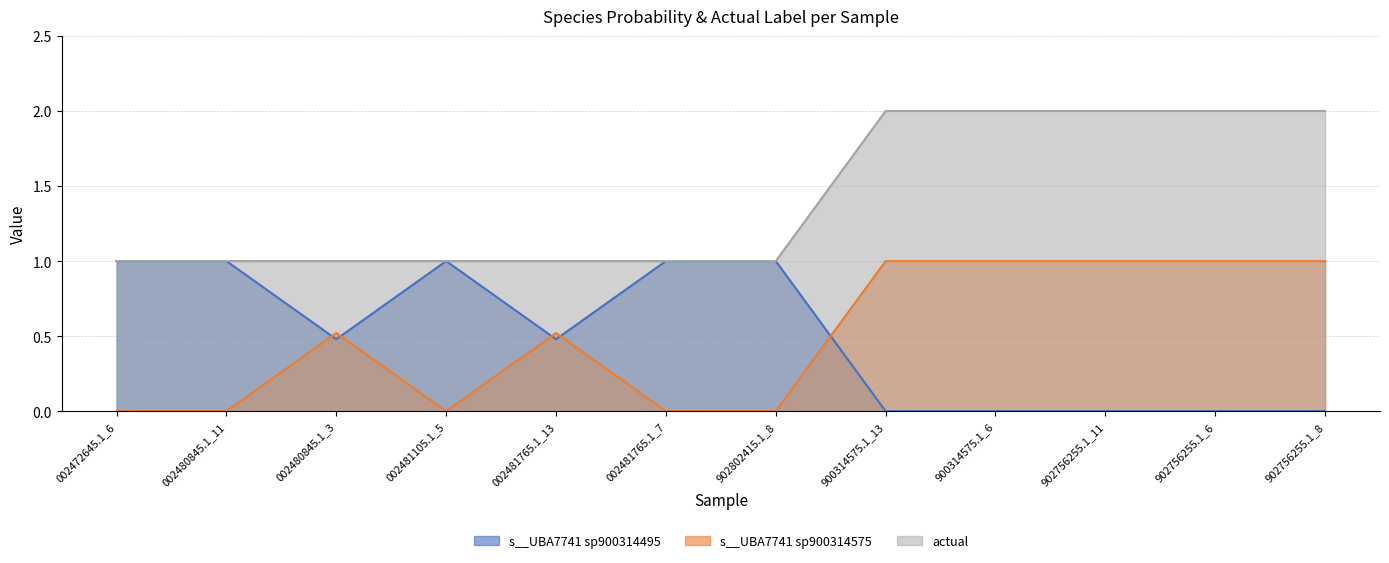

What position from the right is 900314575.1_13?

5